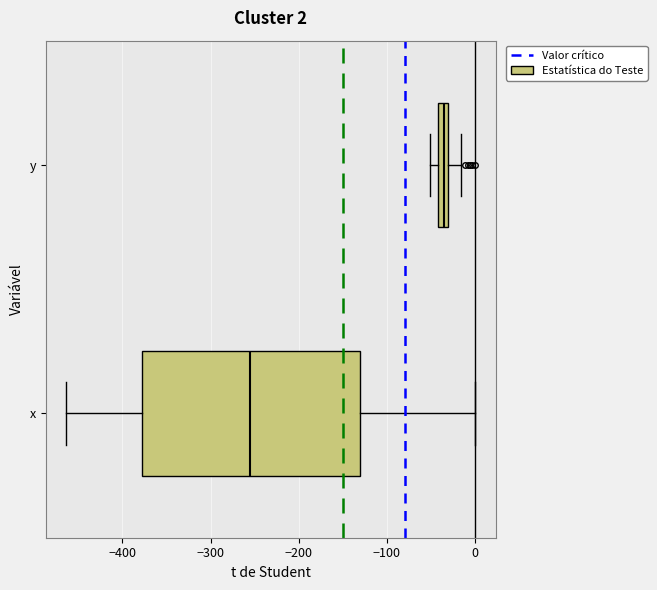

Which box's median line is the furthest to the right?

y